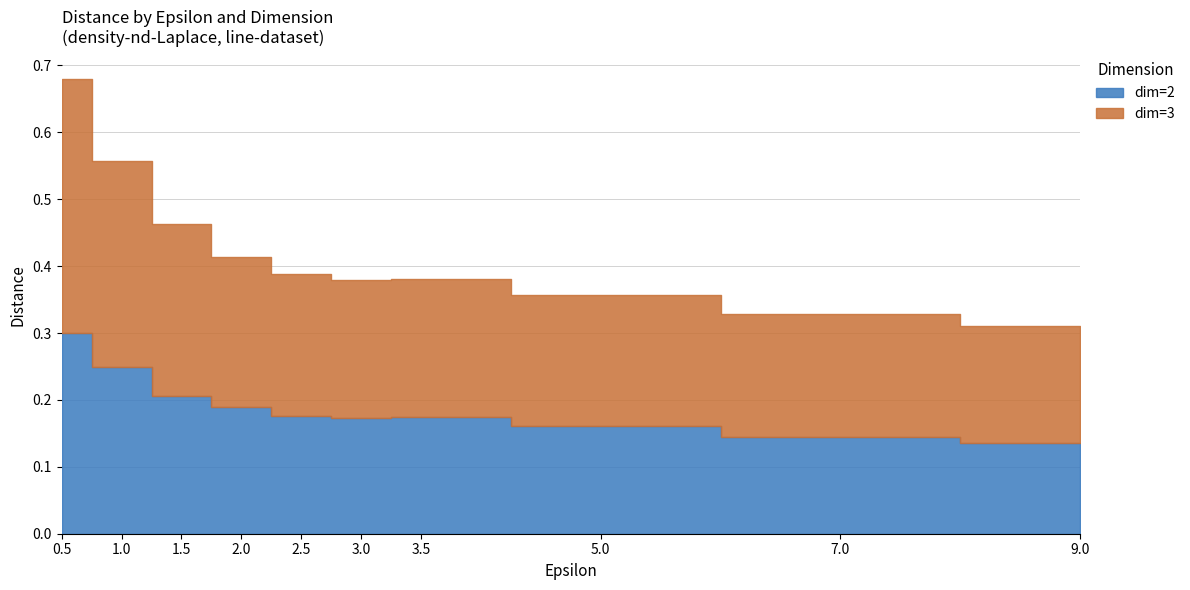

At 1.0, list the series in order from largest to smallest.

dim=3, dim=2